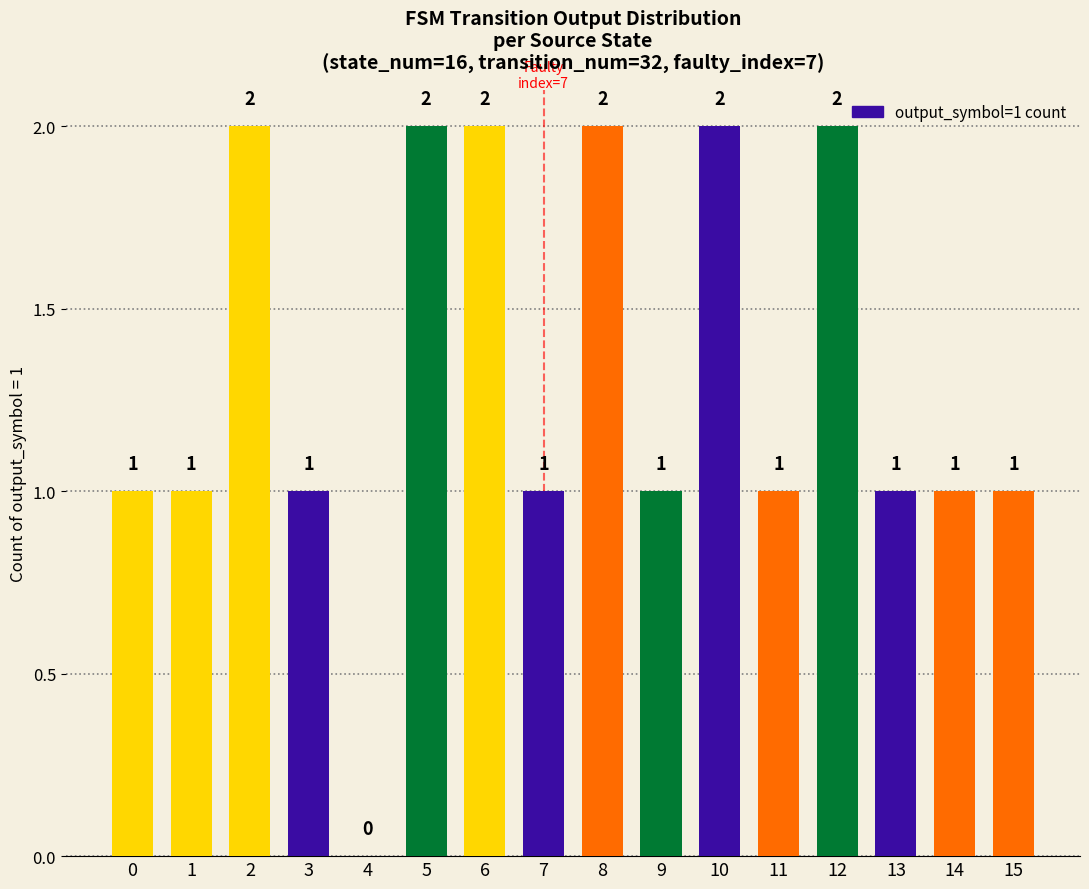

What is the ratio of the value at 7 to the value at 8?

0.5